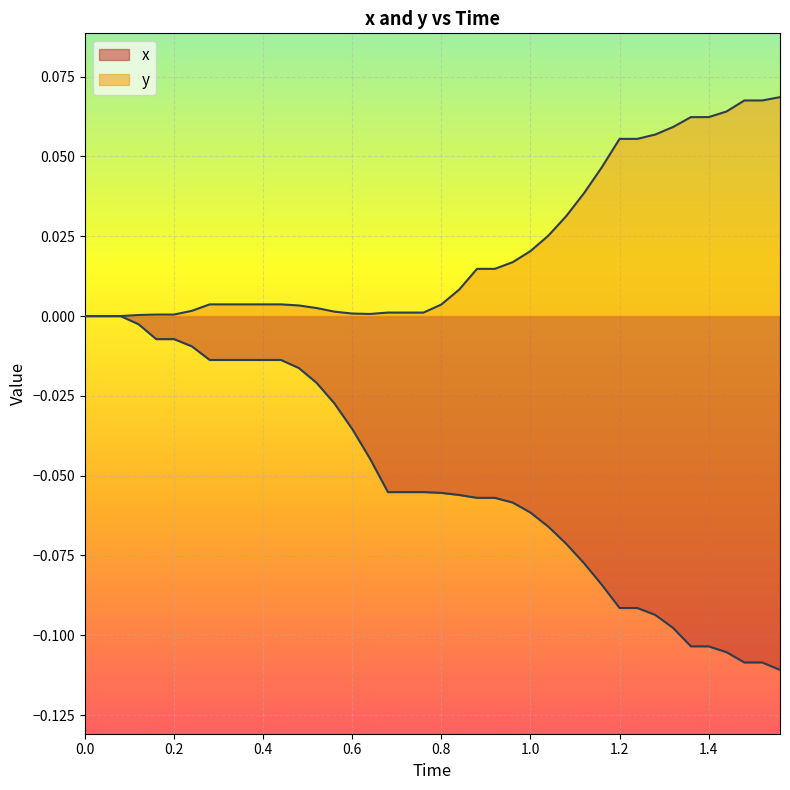

Count the number of data series in this chart.

2